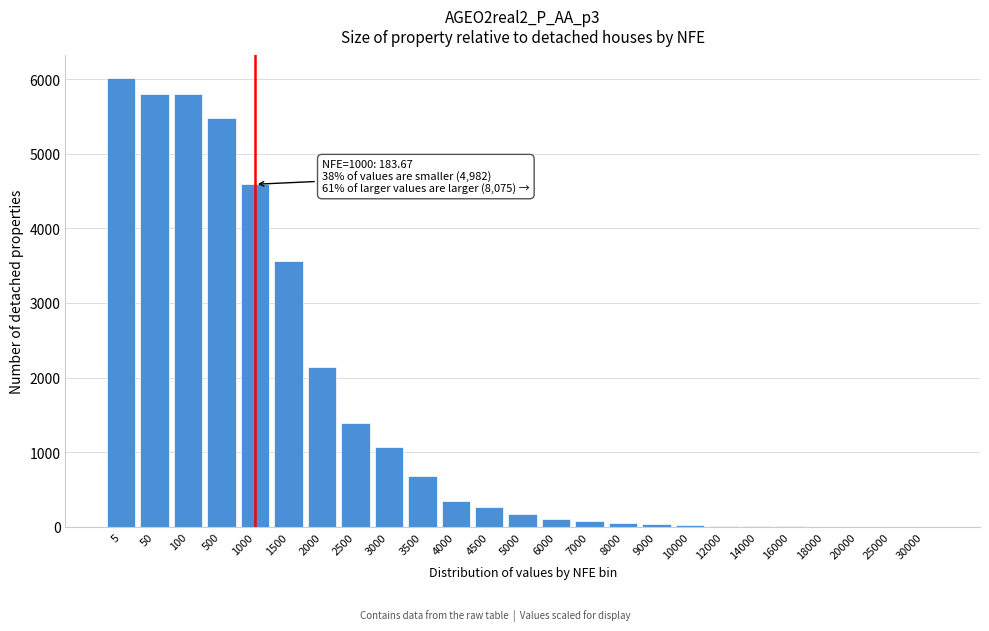

Is it true that the value at 3500 is 681.0?

True